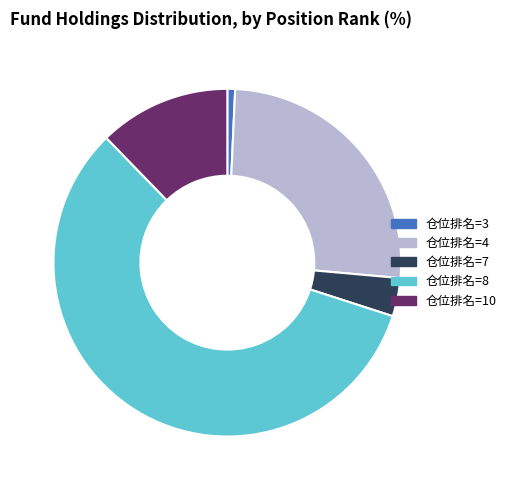

How many segments does this pie chart have?

5